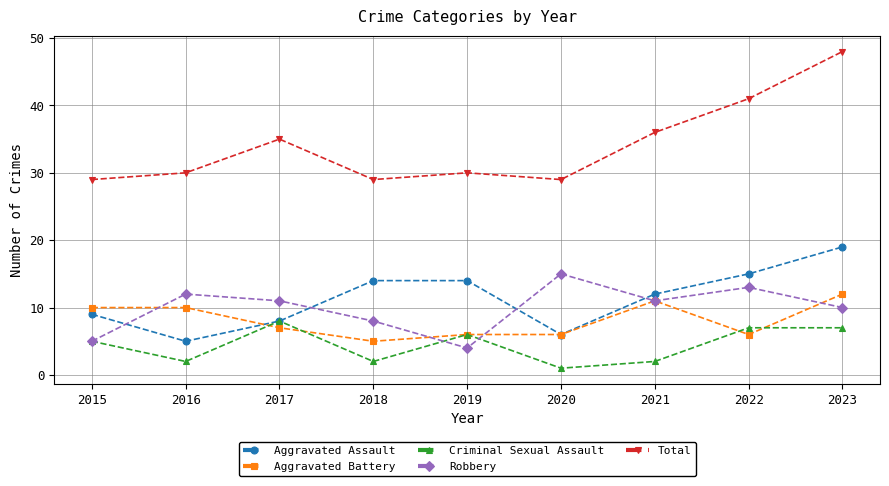

True or false: Total and Aggravated Assault cross at least once.

False